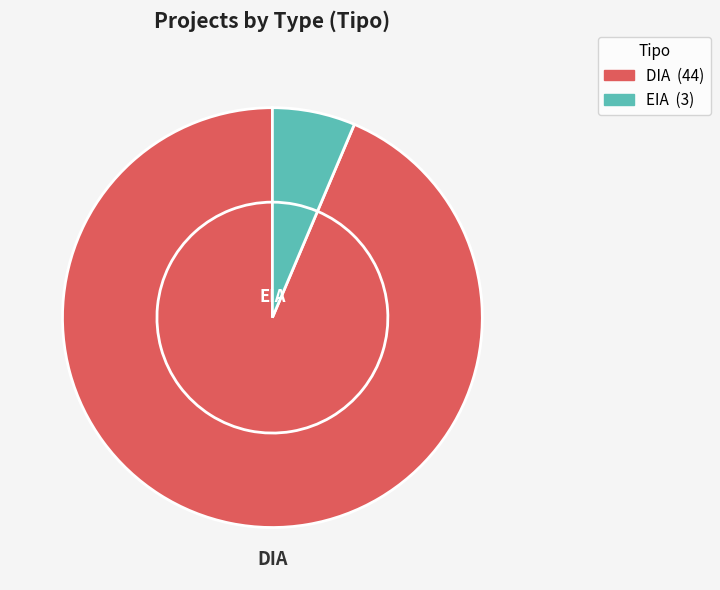

How many slices are in this pie chart?

2